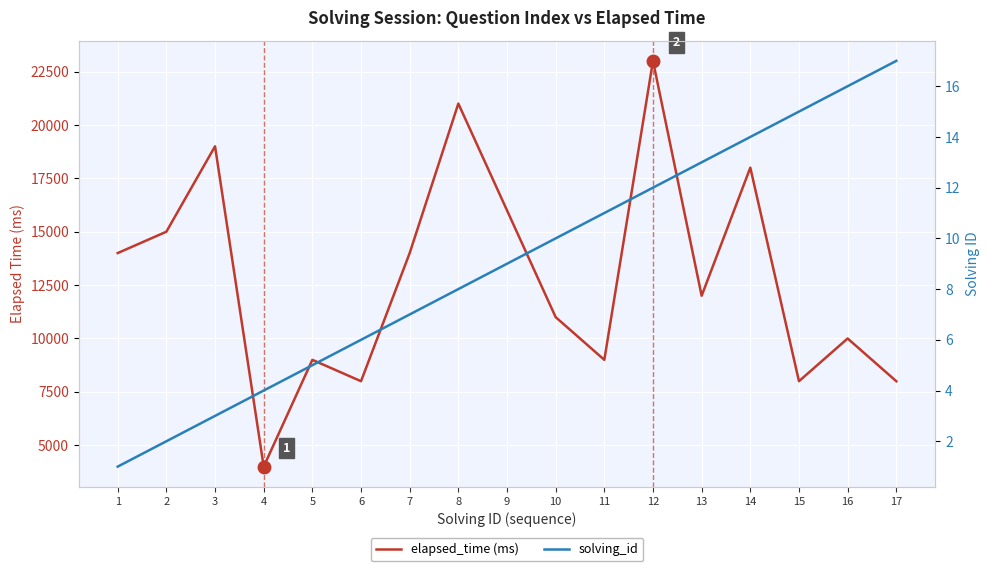

At how many categories does at least one series exceed 20557?

2